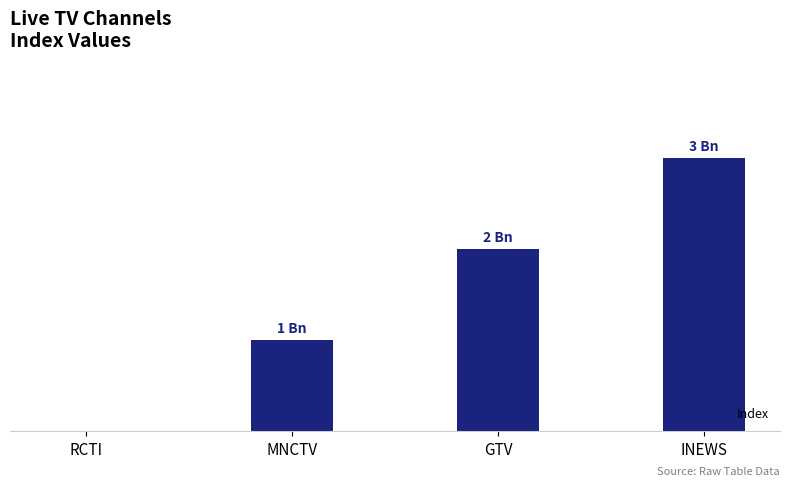

What is the change in value from RCTI to GTV?

+2